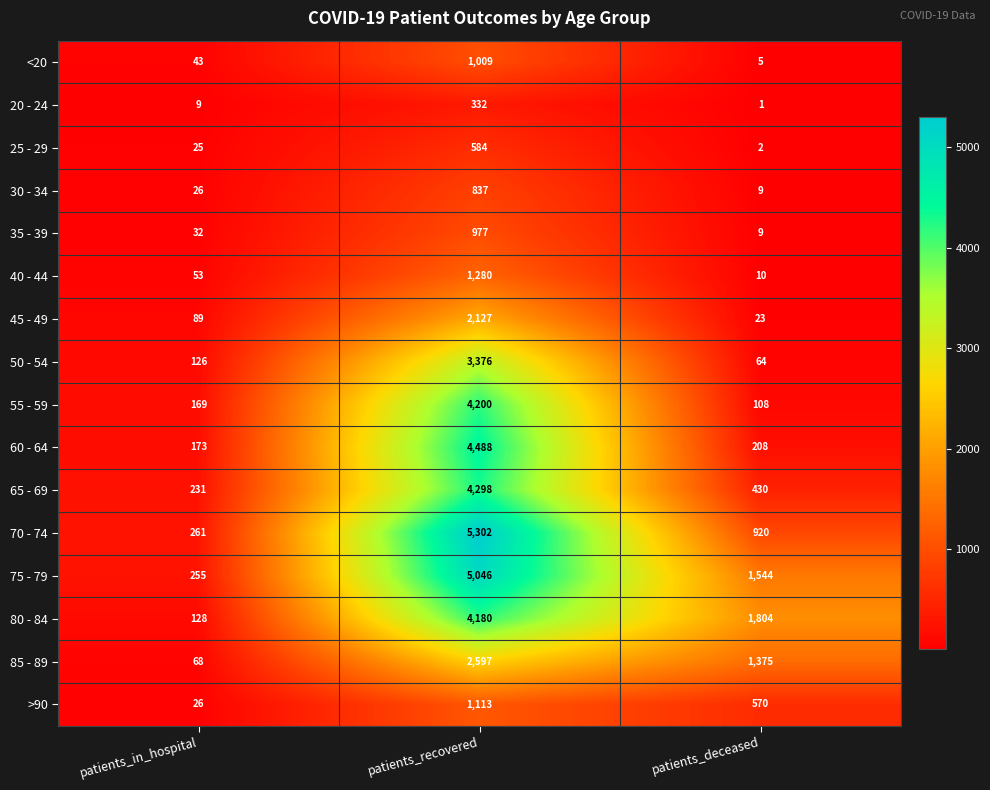

Where does the 80 - 84 series first go above 1804?

patients_recovered